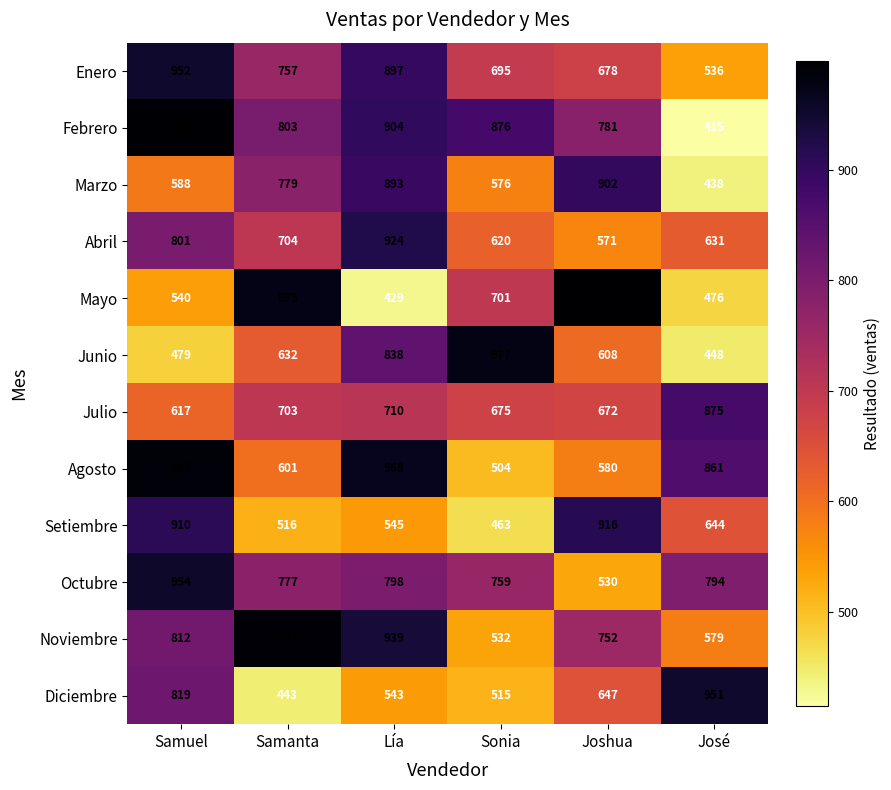

Rank the series by their maximum value, from highest to lowest.

Mayo, Febrero, Noviembre, Agosto, Junio, Octubre, Enero, Diciembre, Abril, Setiembre, Marzo, Julio